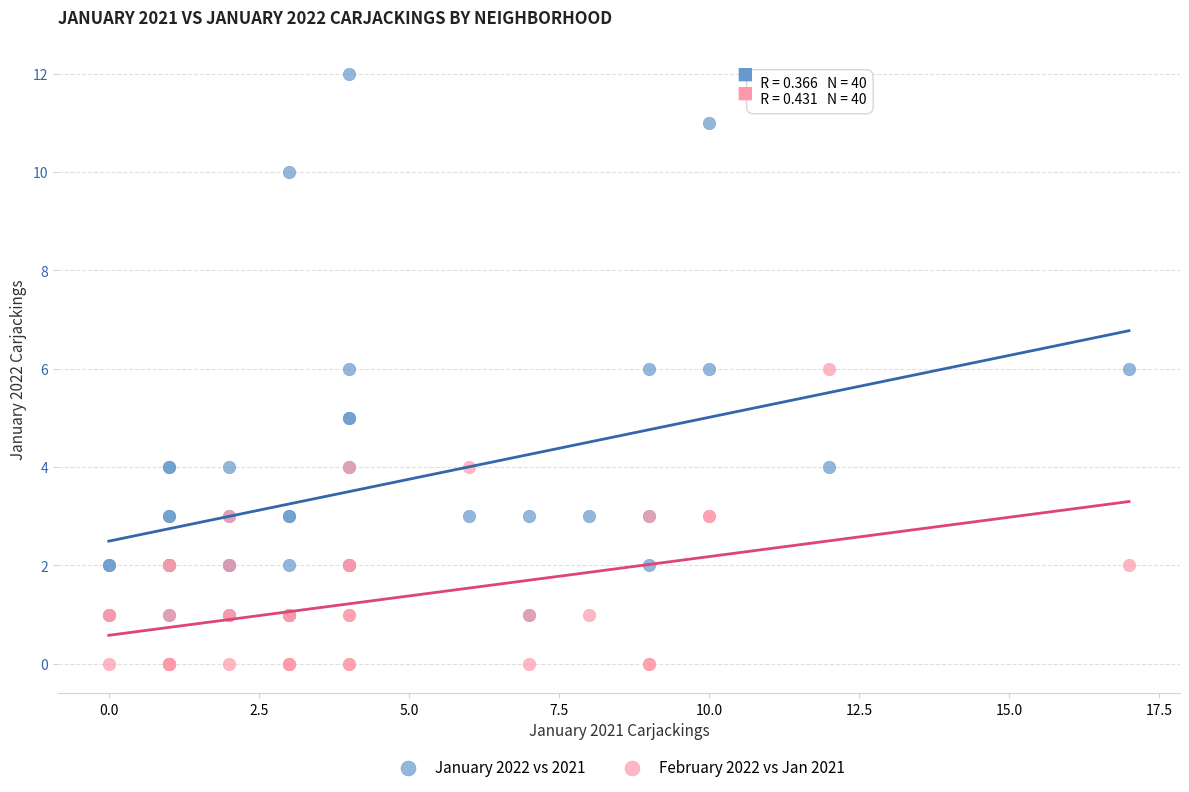

Which series has the largest Y range (max minus min)?

January 2022 vs 2021